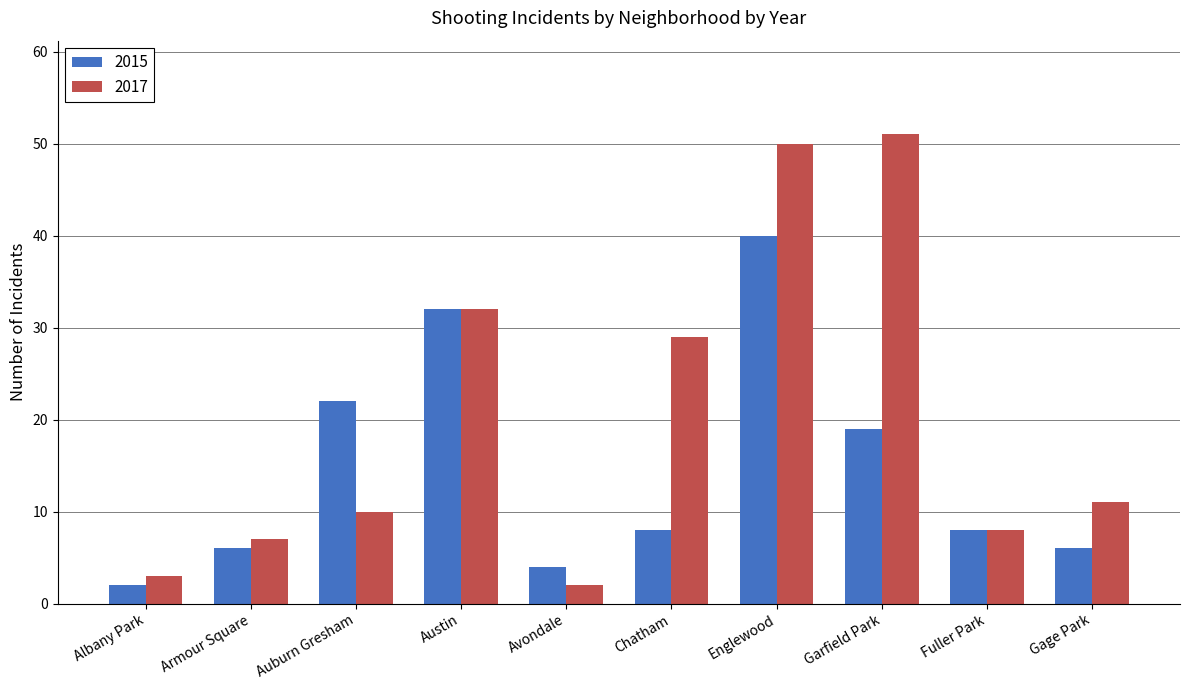

Which series has the widest spread of values?

2017